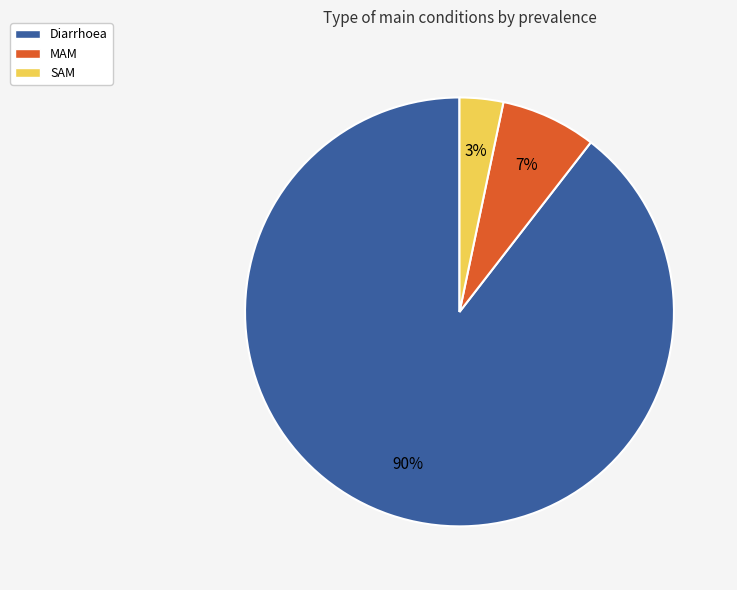

How many slices are in this pie chart?

3